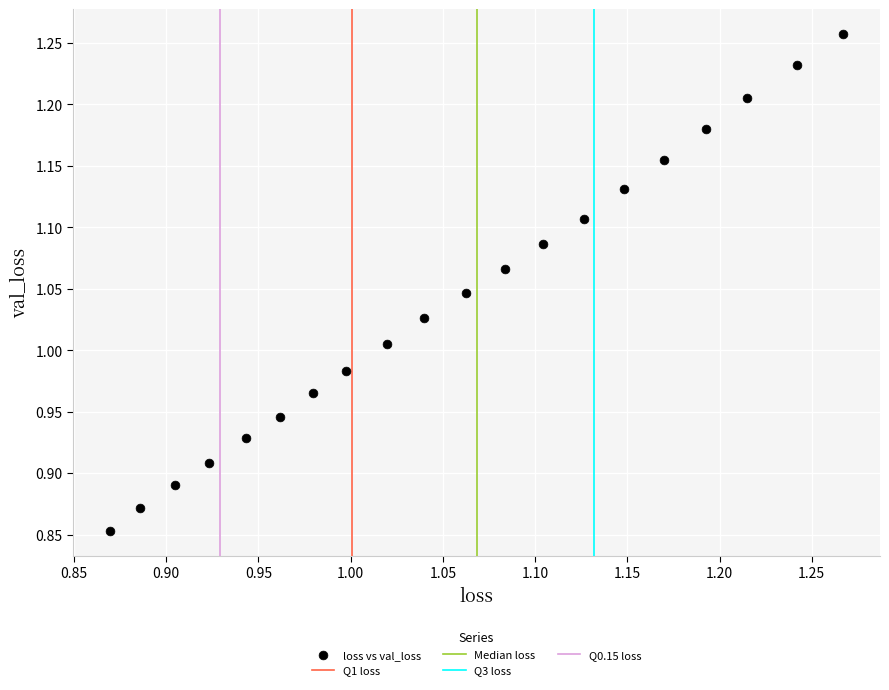

What is the range of X values (max minus min)?

0.4